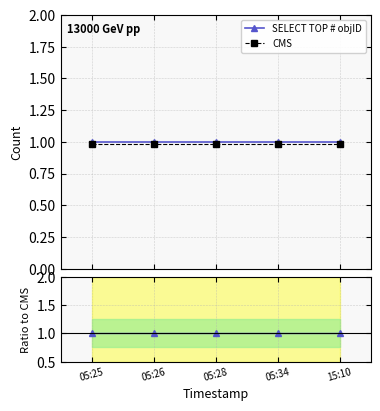

Which has a higher value, 05:34 or 15:10?

05:34